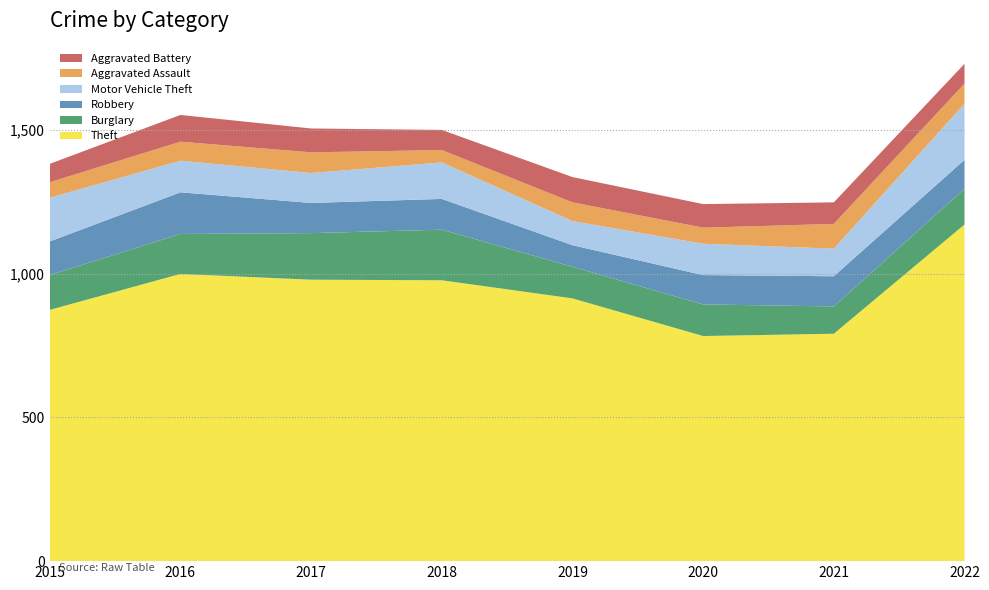

Reading left to right, extract all data points from this chart.

Theft: 874	999	979	977	914	783	791	1171
Burglary: 121	139	162	176	110	110	95	124
Robbery: 117	145	105	107	75	102	105	101
Motor Vehicle Theft: 152	110	104	127	84	109	96	195
Aggravated Assault: 54	66	72	43	65	56	86	70
Aggravated Battery: 64	93	83	70	88	82	75	69